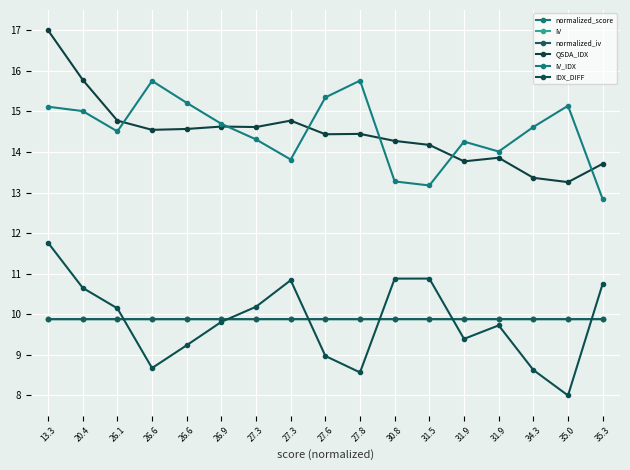

Count the number of categories in the chart.

17